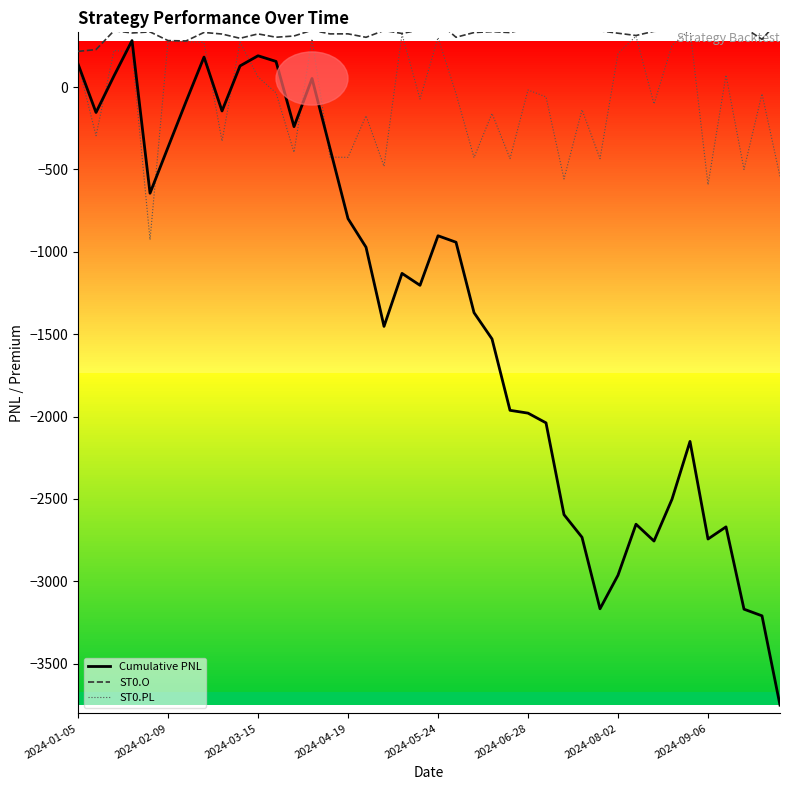

How many positive values does the Cumulative PNL series have?

8